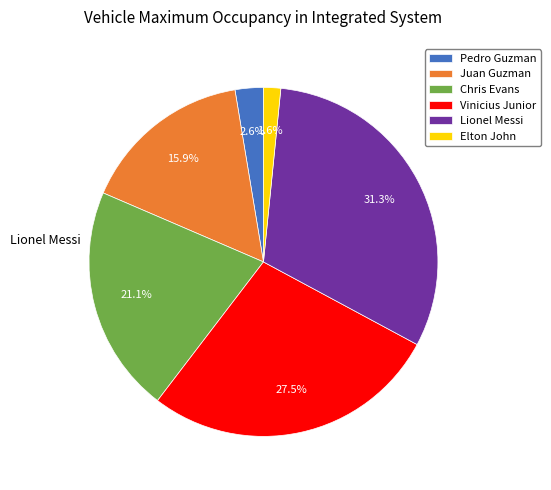

Does Elton John represent more than half of the total?

No